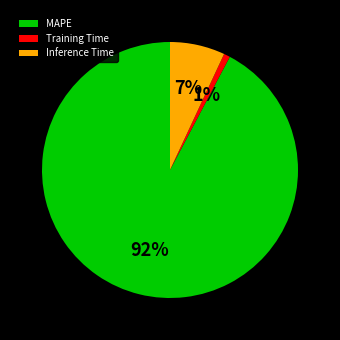

What is the majority slice?

MAPE